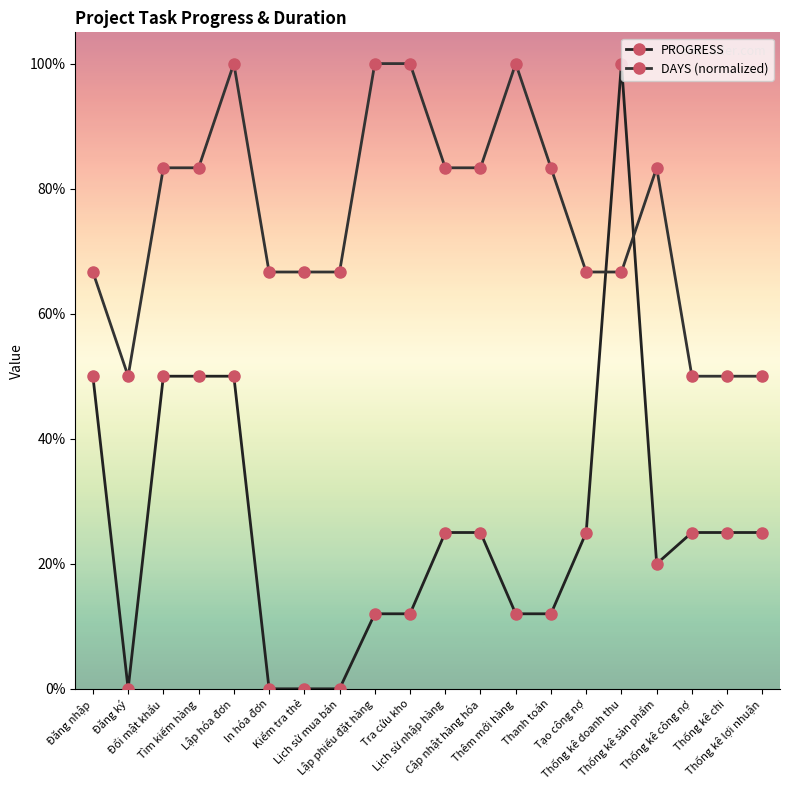

Which series has the largest total across all categories?

DAYS (normalized)